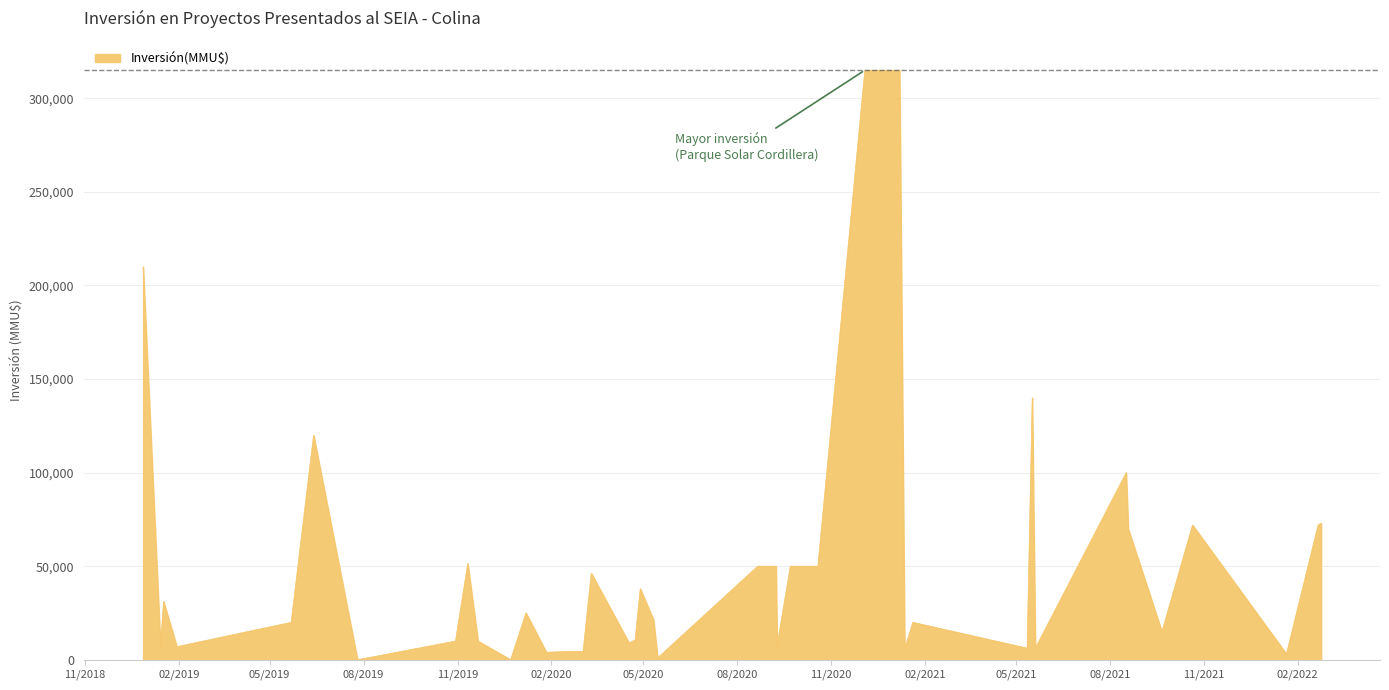

How many lines are shown in the chart?

1